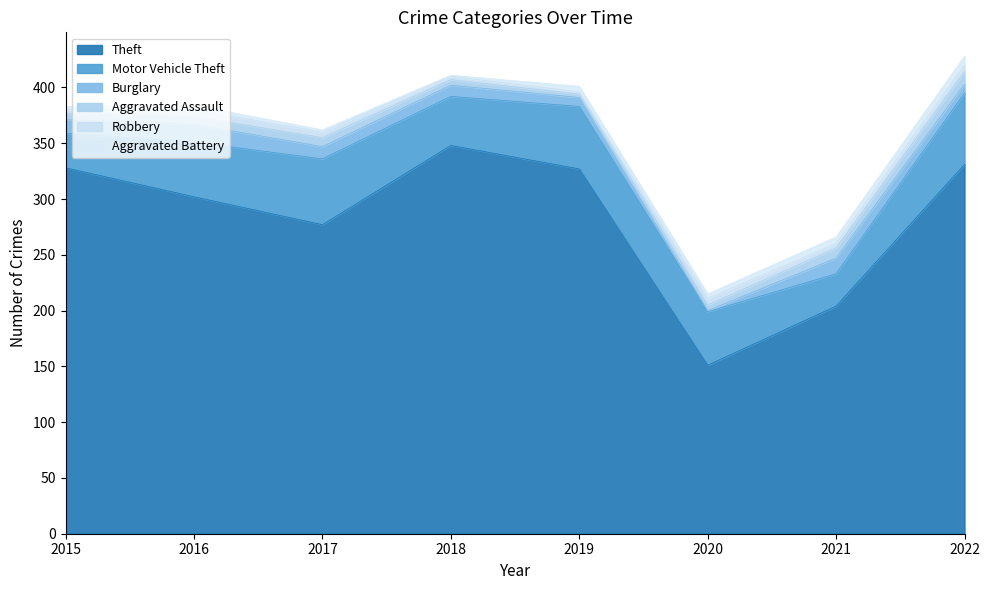

Where is Aggravated Battery nearest to the value 4?

2016